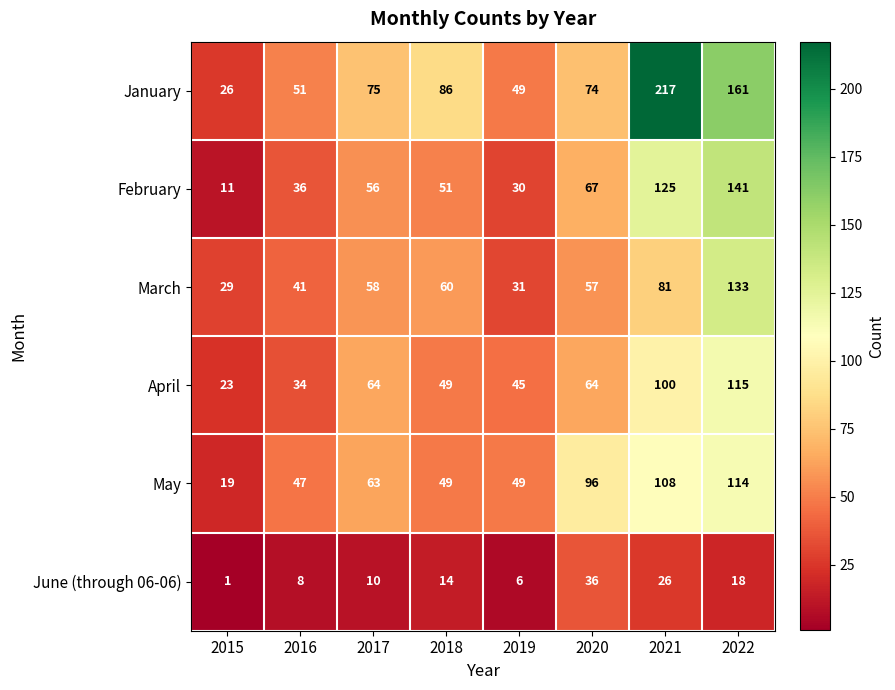

What is the sum of all February values?

517